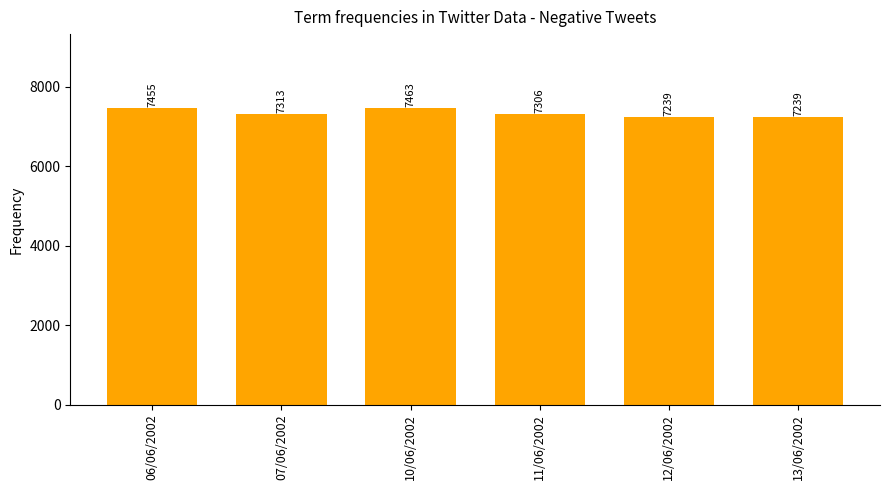

What is the smallest value displayed?

7238.8